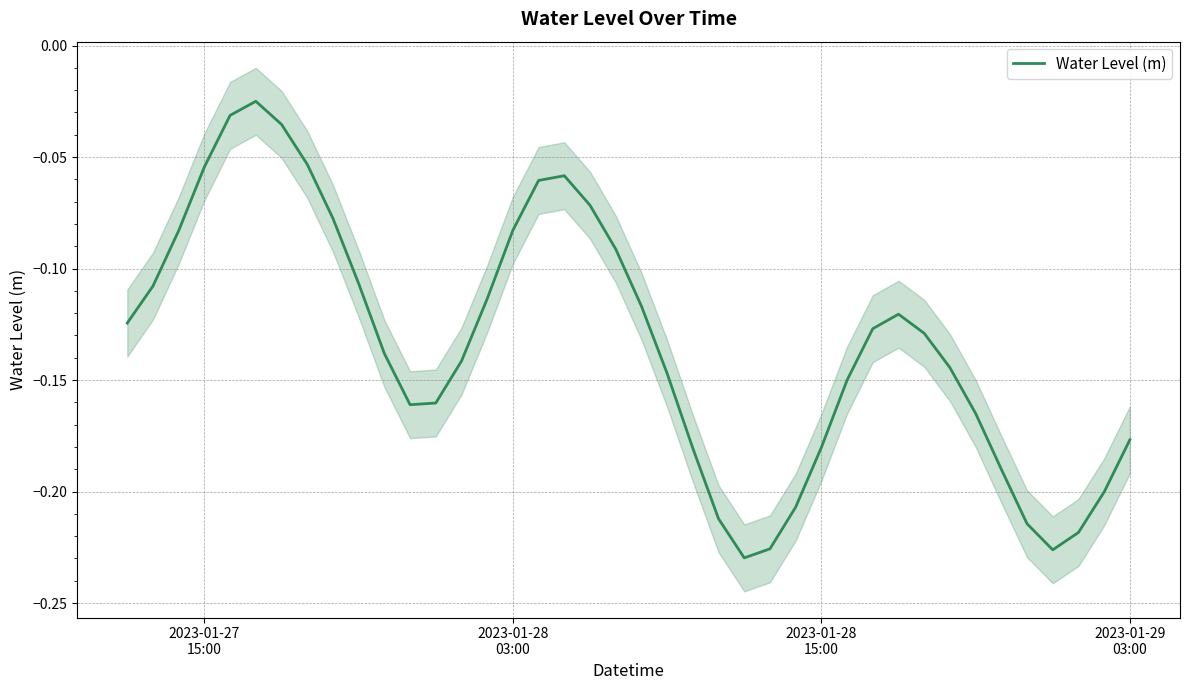

Reading right to left, what are all the values shown in this chart?

-0.2	-0.2	-0.2	-0.2	-0.2	-0.2	-0.2	-0.1	-0.1	-0.1	-0.1	-0.2	-0.2	-0.2	-0.2	-0.2	-0.2	-0.2	-0.1	-0.1	-0.1	-0.1	-0.1	-0.1	-0.1	-0.1	-0.1	-0.2	-0.2	-0.1	-0.1	-0.1	-0.1	-0.0	-0.0	-0.0	-0.1	-0.1	-0.1	-0.1